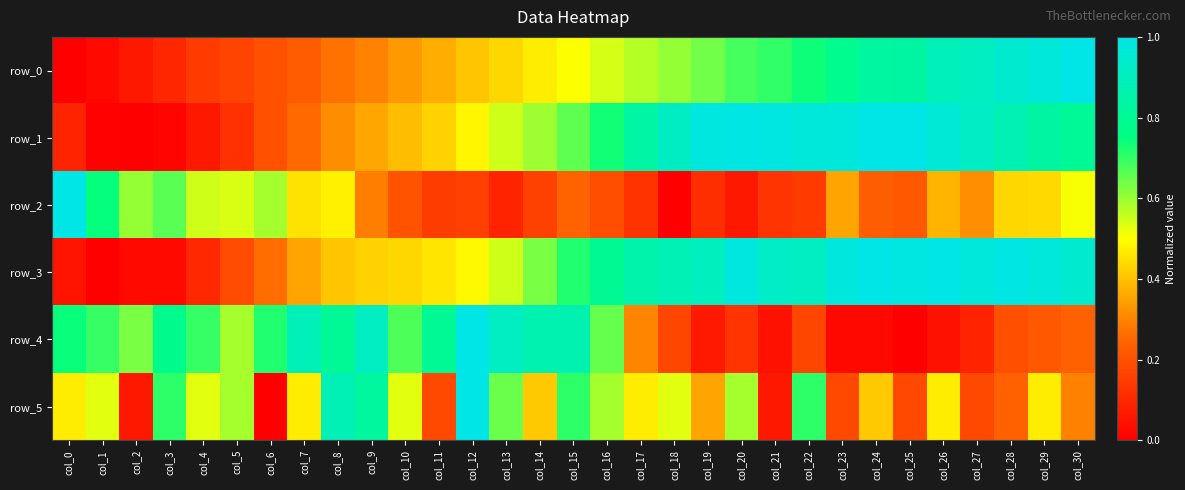

What value does the row_0 series have at col_30?

1.0